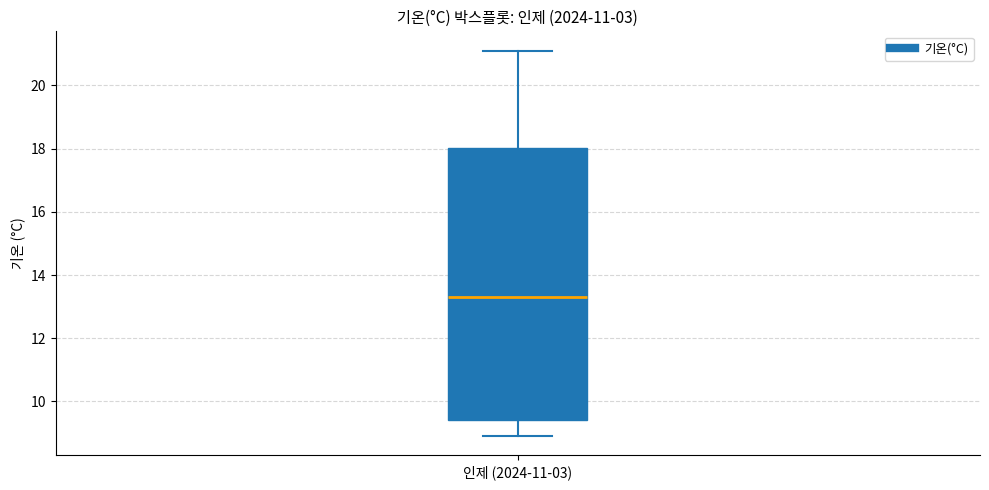

Read this box plot against the y-axis: the position of the median line, the range covered by the box, and the ends of both whiskers. The values are not printed on the chart, so give them approximately, as read against the axis.

median 13.4, box 9.4 to 18.0, whiskers 9.0 to 21.2